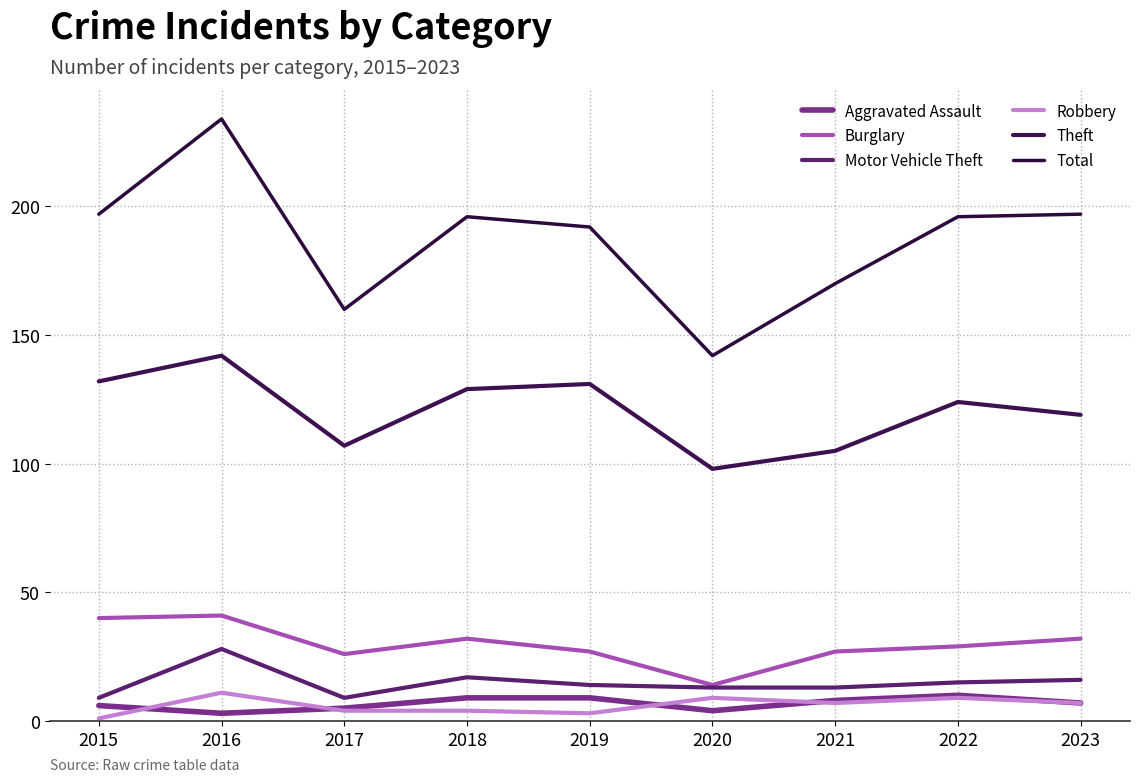

Which series changed the most between 2020 and 2021?

Total